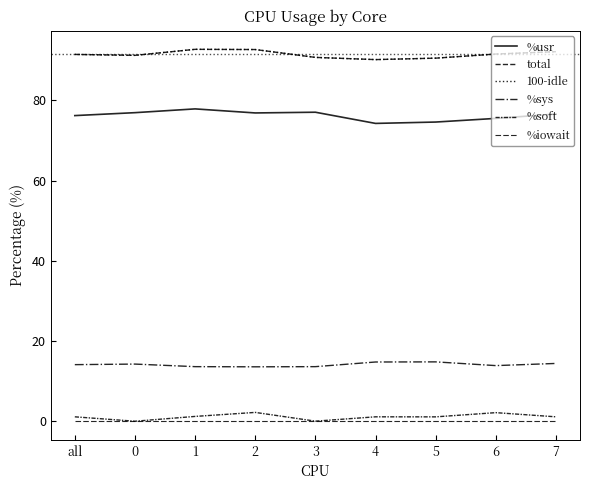

At which category does %soft reach its first local peak?

2